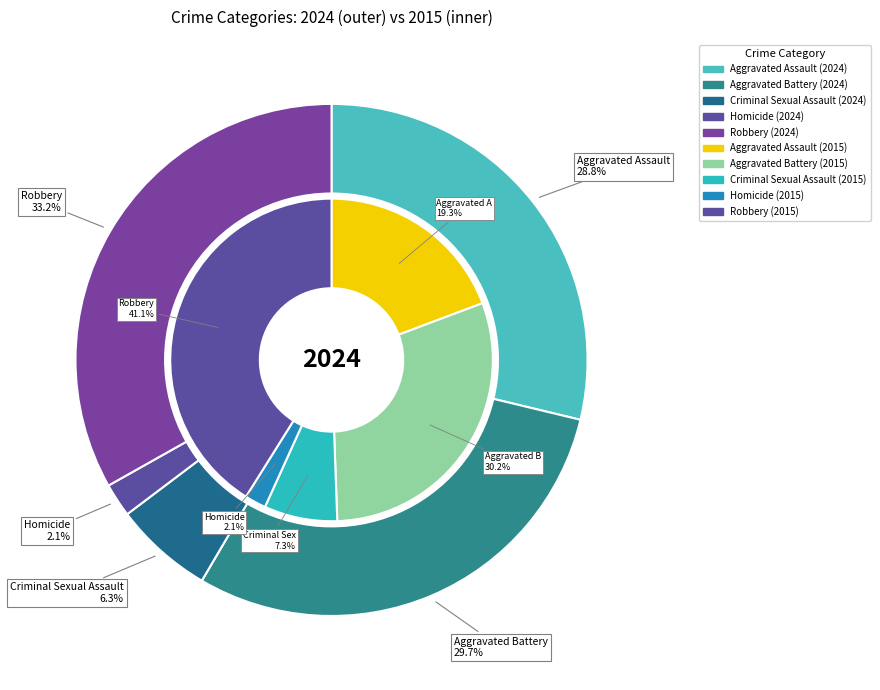

How many slices are in this pie chart?

5